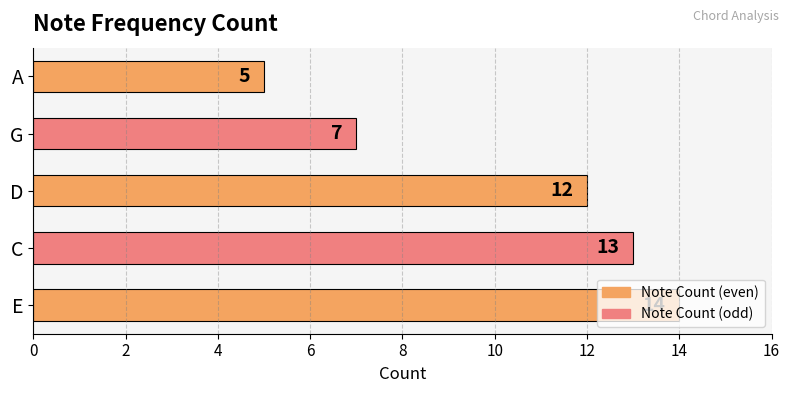

Rank the categories by value from highest to lowest.

E, C, D, G, A